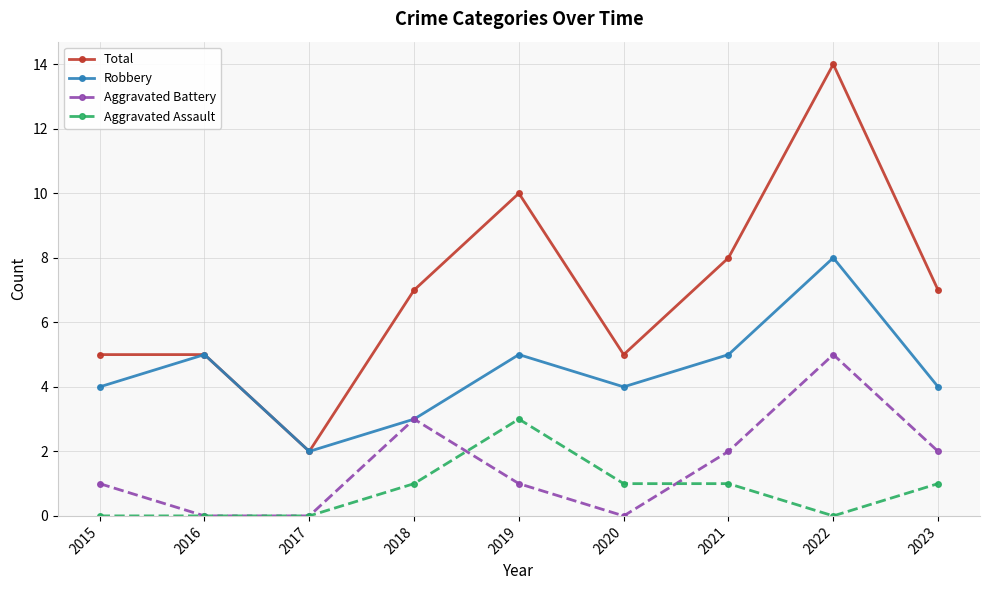

Which series has the largest total across all categories?

Total